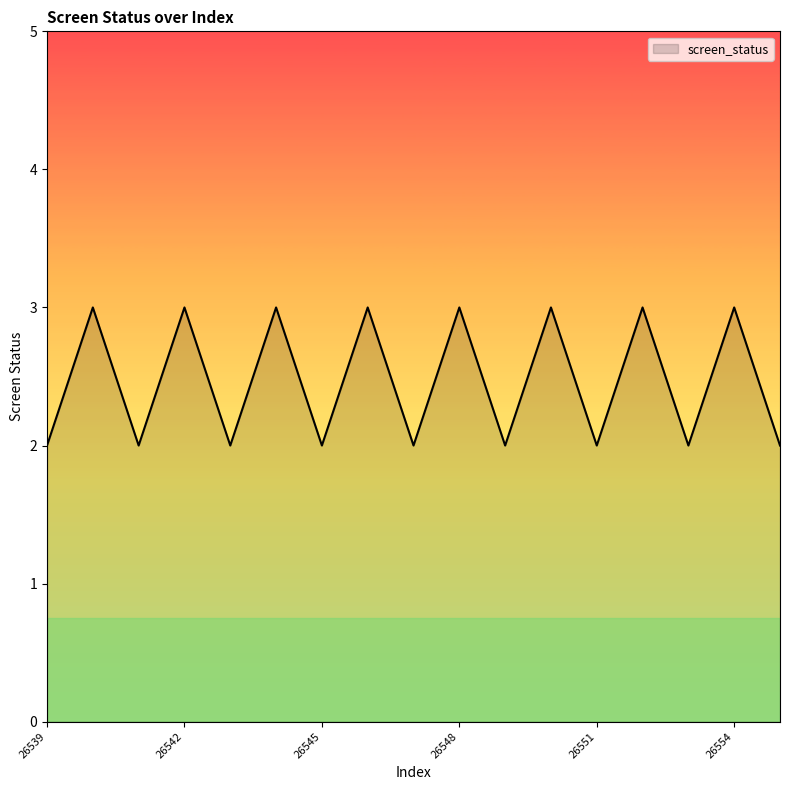

How many lines are shown in the chart?

1